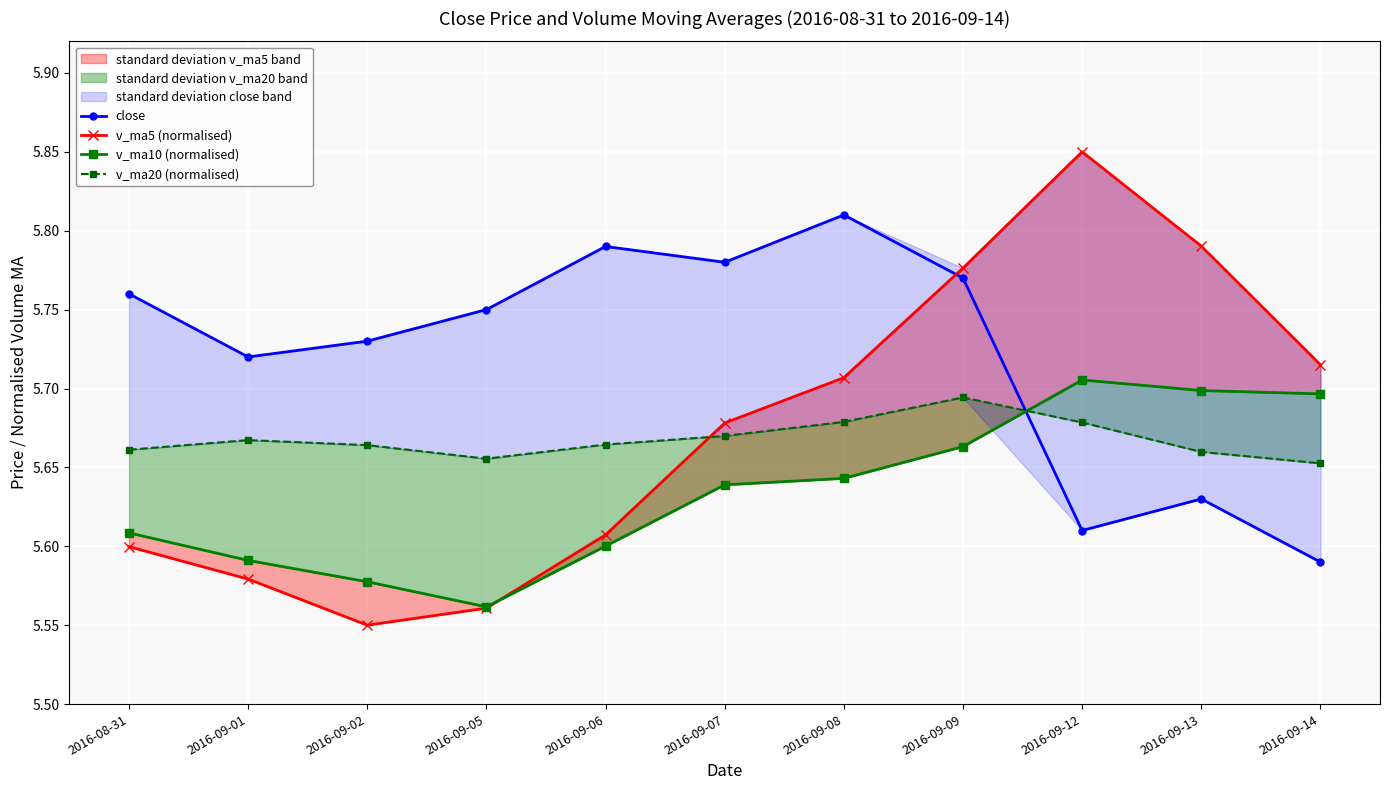

At which category is the sum across all series the highest?

2016-09-09